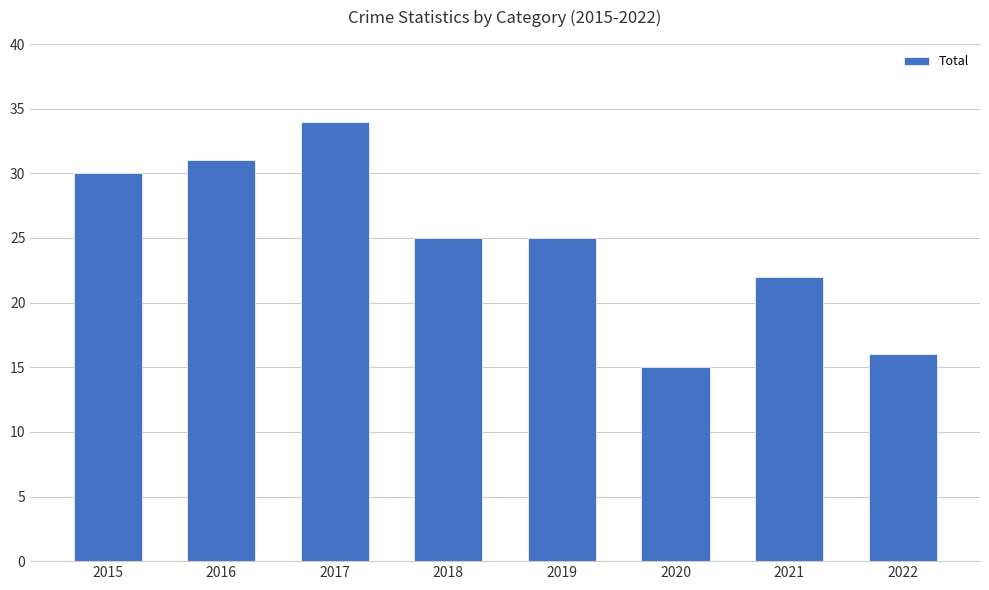

What is the sum of the values at 2016 and 2019?

56